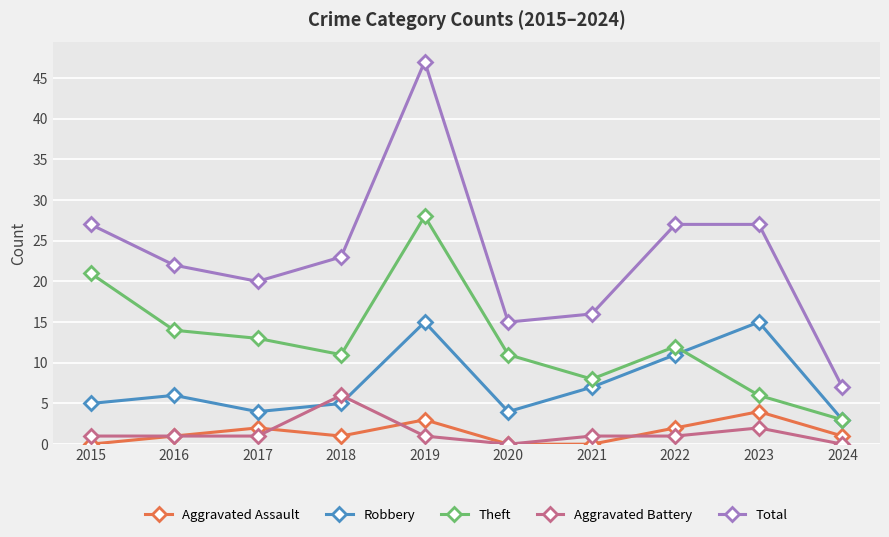

Reading left to right, list all the values displayed in this chart.

Aggravated Assault: 0	1	2	1	3	0	0	2	4	1
Robbery: 5	6	4	5	15	4	7	11	15	3
Theft: 21	14	13	11	28	11	8	12	6	3
Aggravated Battery: 1	1	1	6	1	0	1	1	2	0
Total: 27	22	20	23	47	15	16	27	27	7